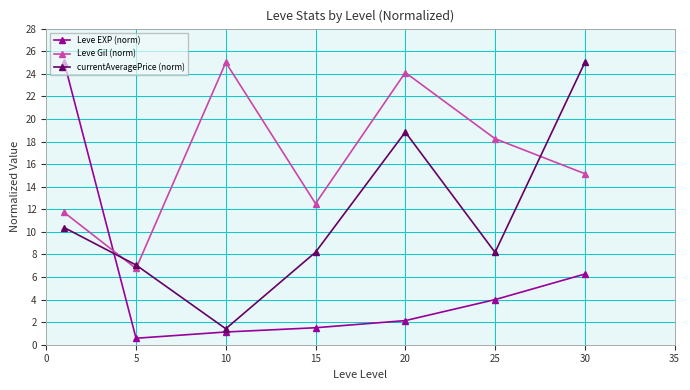

What is the value of the Leve EXP (norm) point at the 7th from the left?

6.3